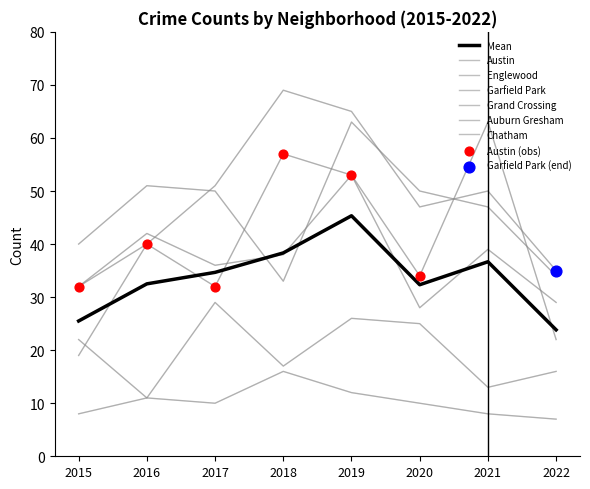

How many lines are shown in the chart?

7